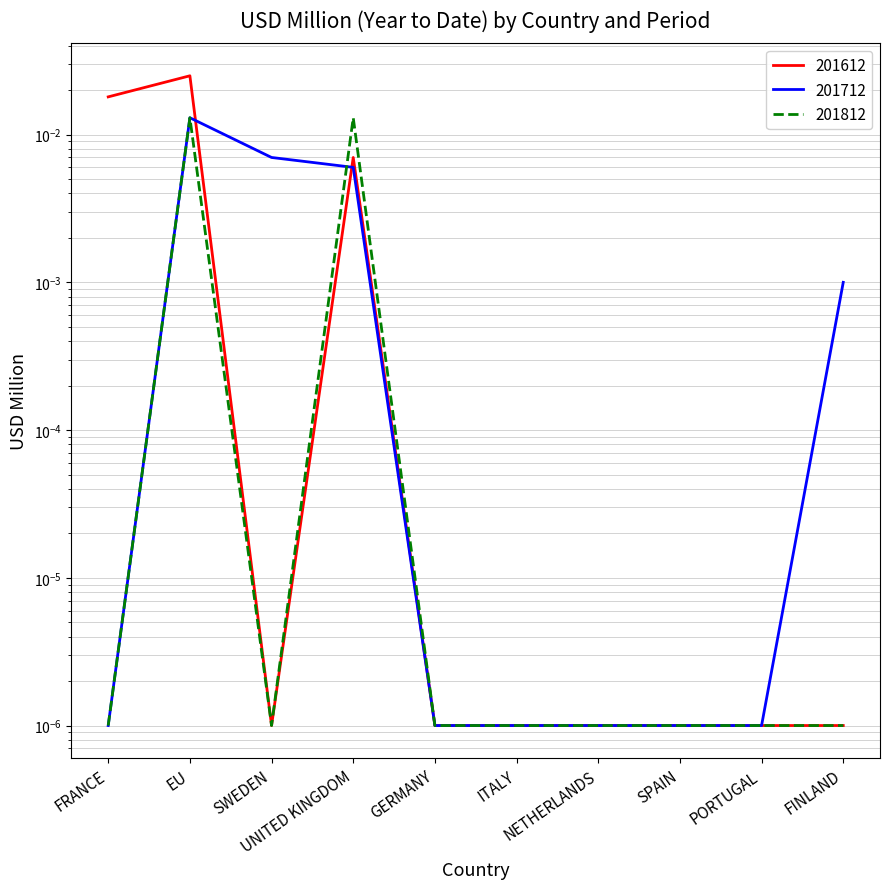

What are all the series names shown in the legend?

201612, 201712, 201812